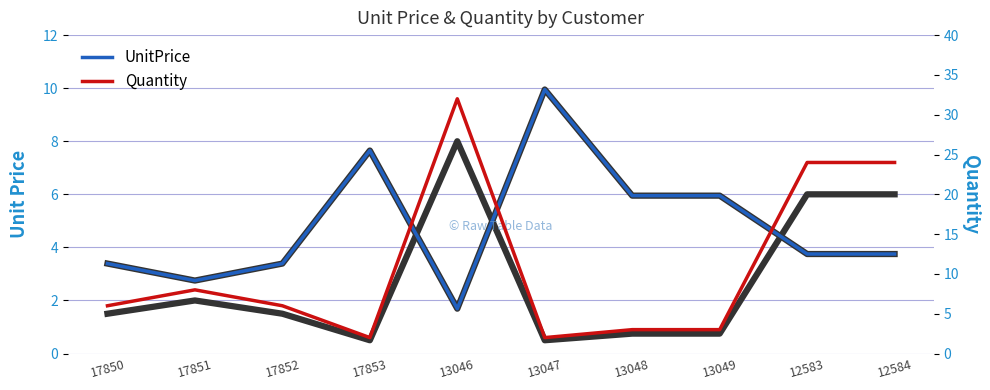

What are all the series names shown in the legend?

UnitPrice, Quantity